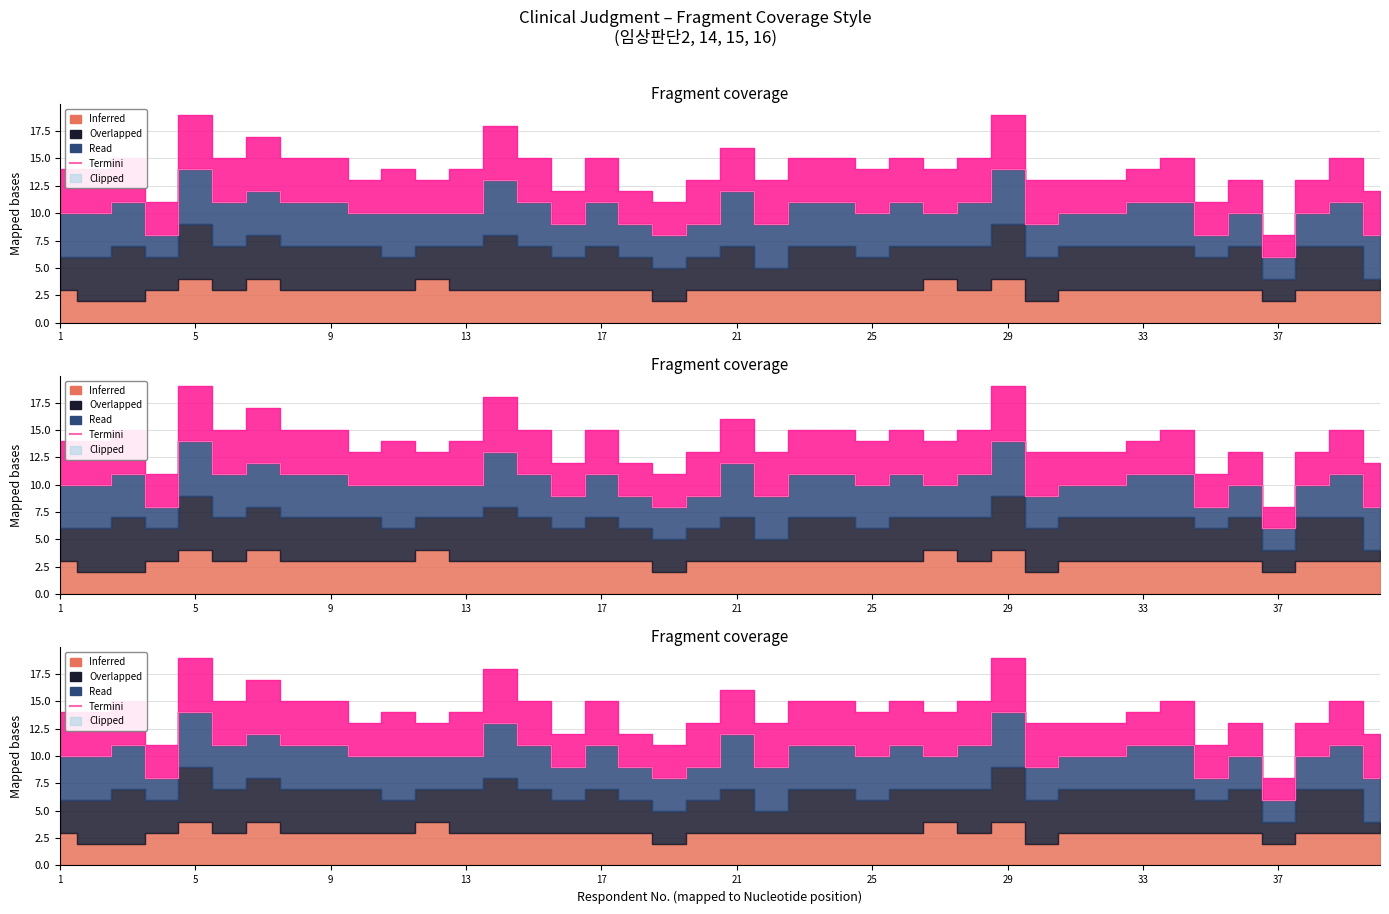

True or false: there are more than 1 points higher than both neighbors.

True